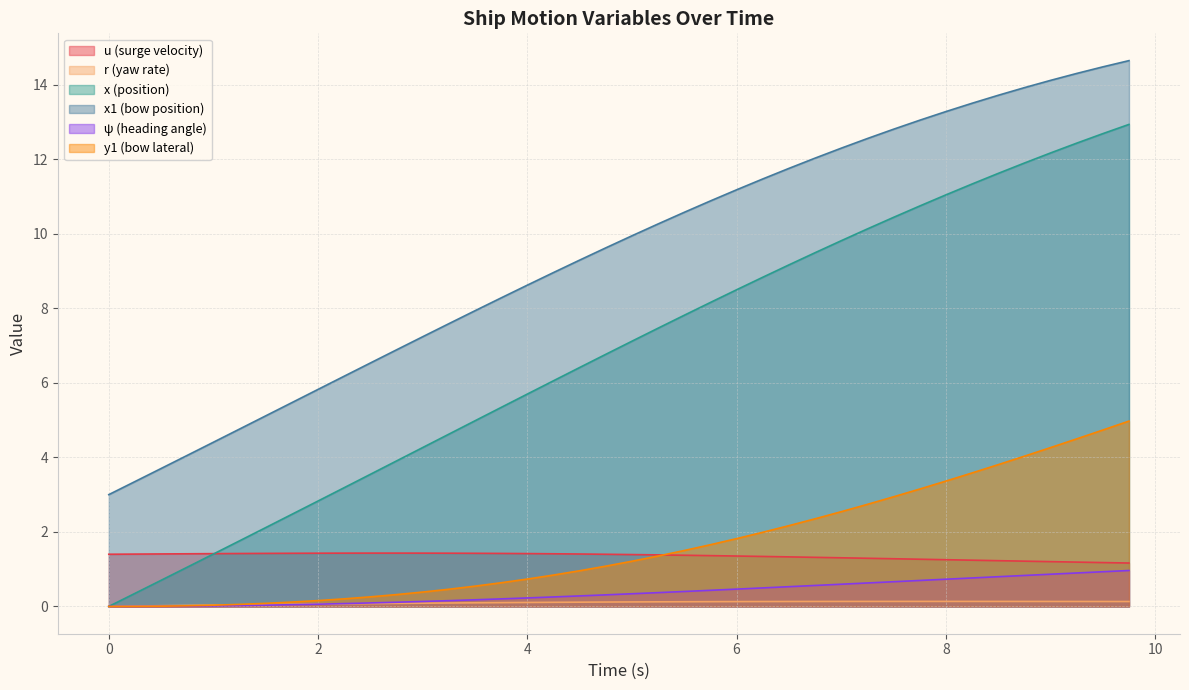

True or false: r and u cross at least once.

False